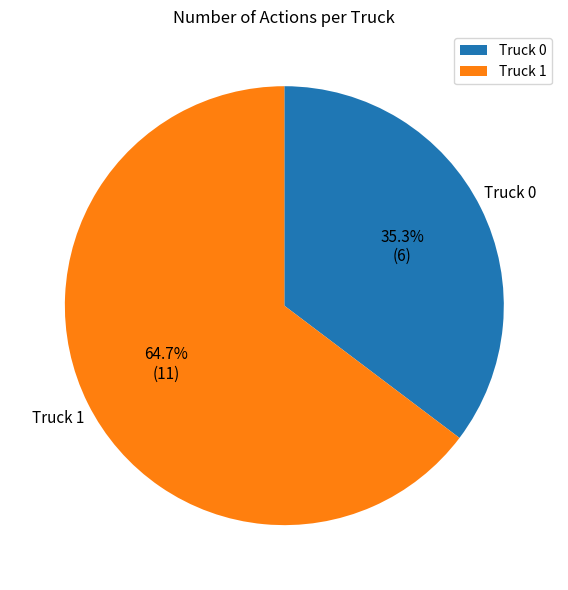

The Truck 0 slice represents 41% of the pie. True or false?

False